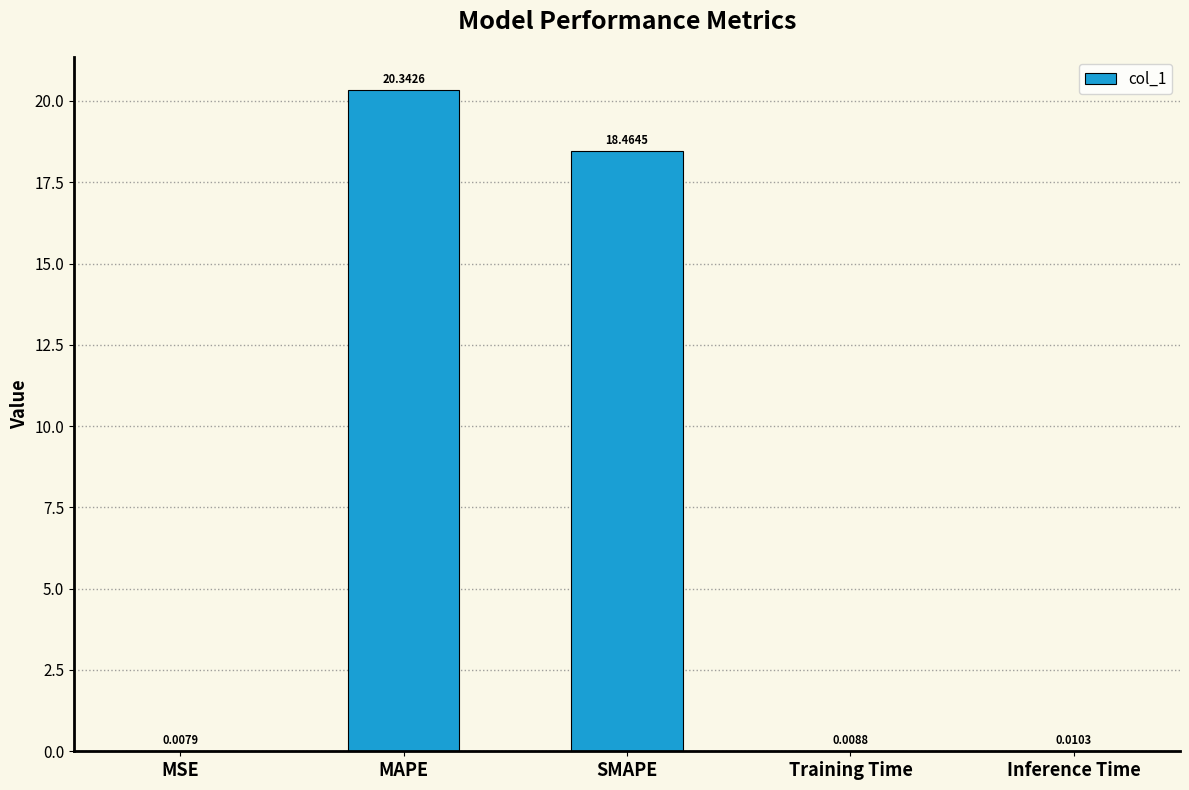

Count the number of categories in the chart.

5